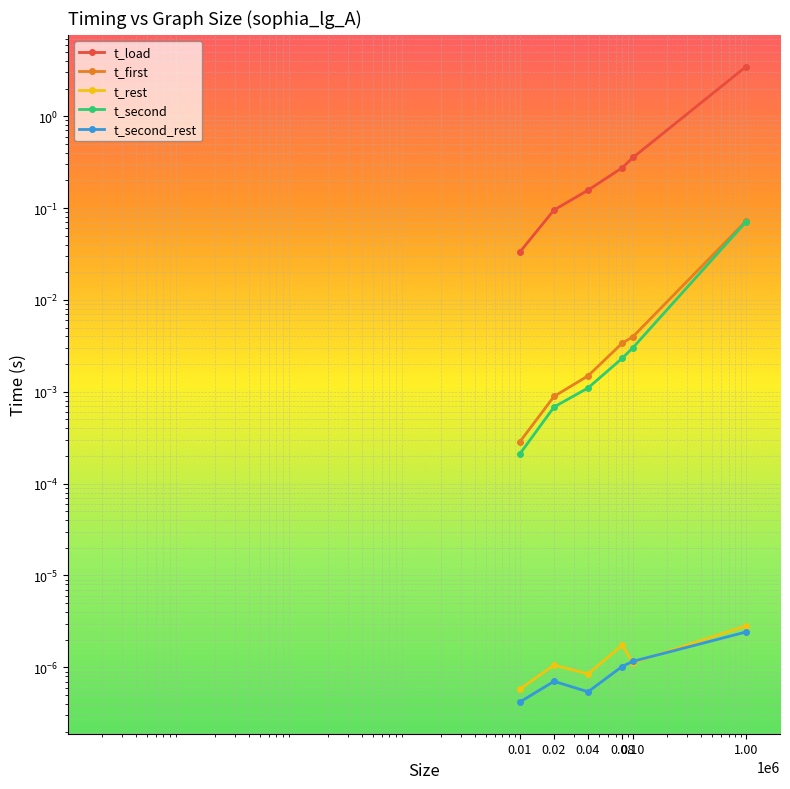

Where is t_second_rest nearest to the value 0?

0.01